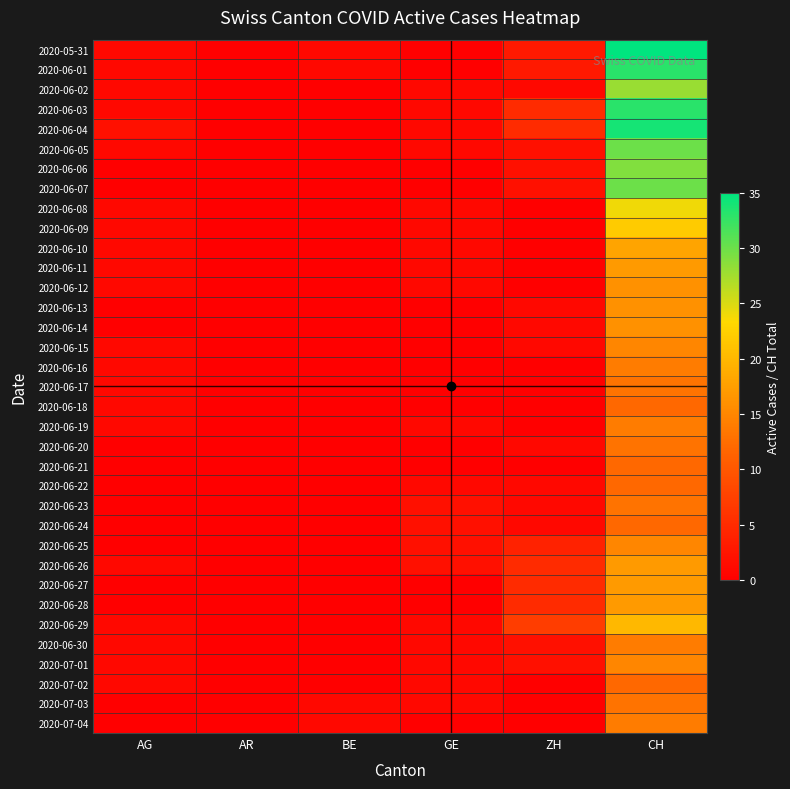

How many series are shown in this chart?

35